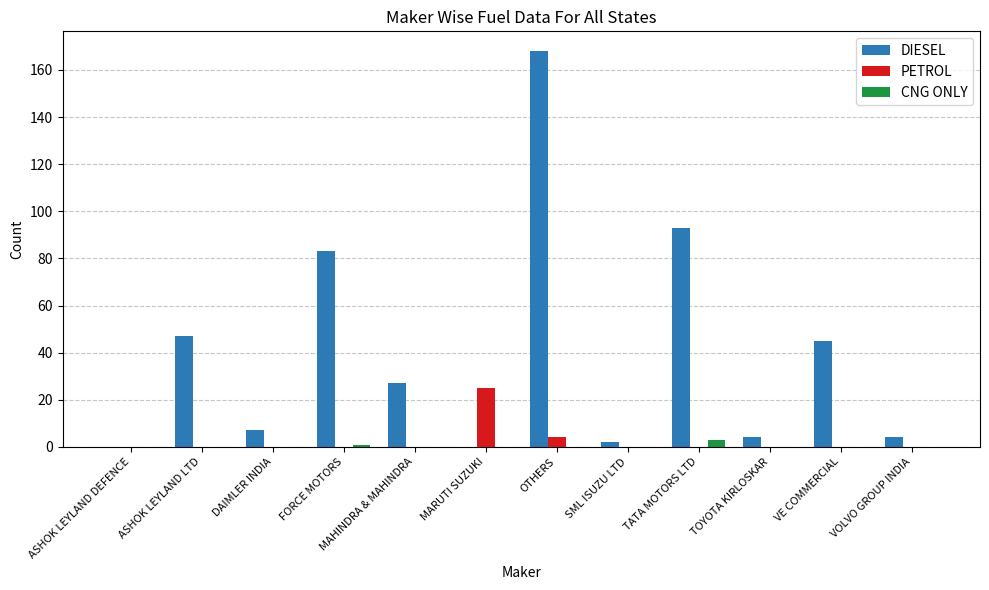

What is the sum of all CNG ONLY values?

4